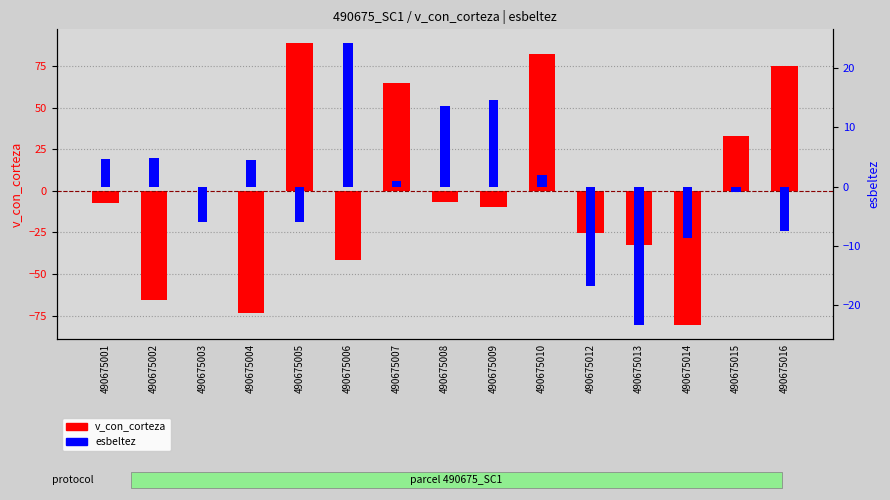

At which label does v_con_corteza first exceed -7?

490675003